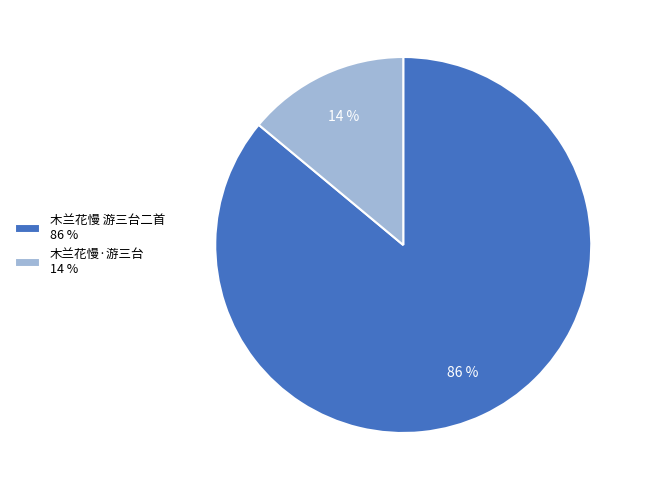

Do 木兰花慢 游三台二首 and 木兰花慢·游三台 together represent more than half of the pie?

Yes